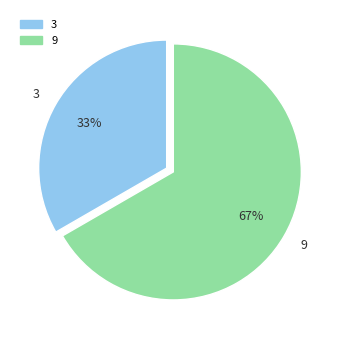

Count the number of slices in the pie.

2